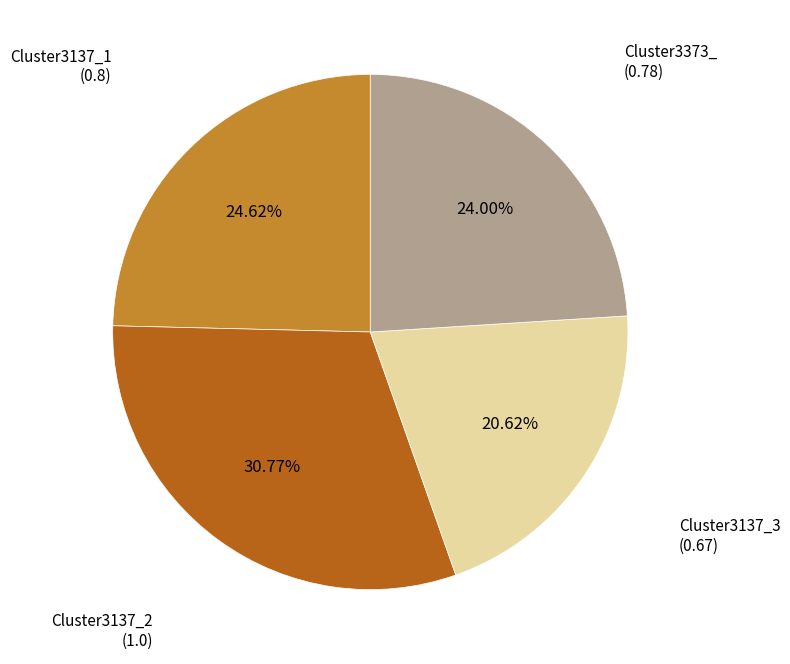

Is there any slice that represents more than half of the pie?

No